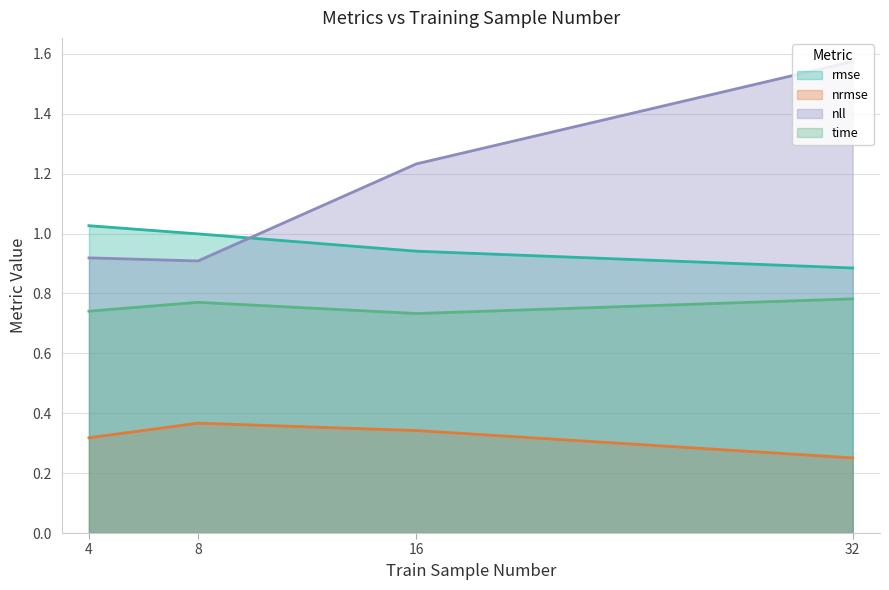

List the series in order of their peak value, highest first.

nll, rmse, time, nrmse